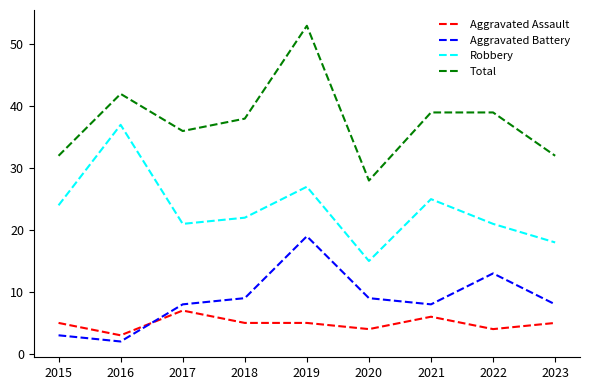

True or false: Robbery has more than 0 points higher than both neighbors.

True